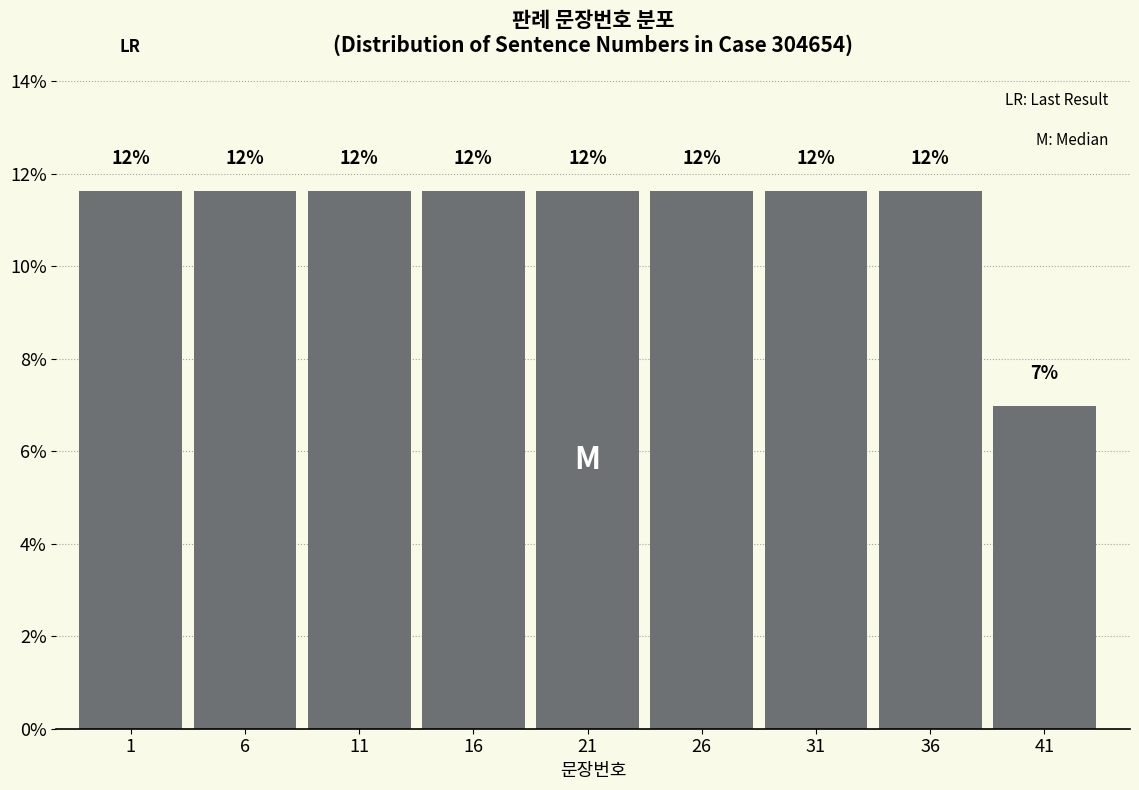

How many bars are there in total?

9